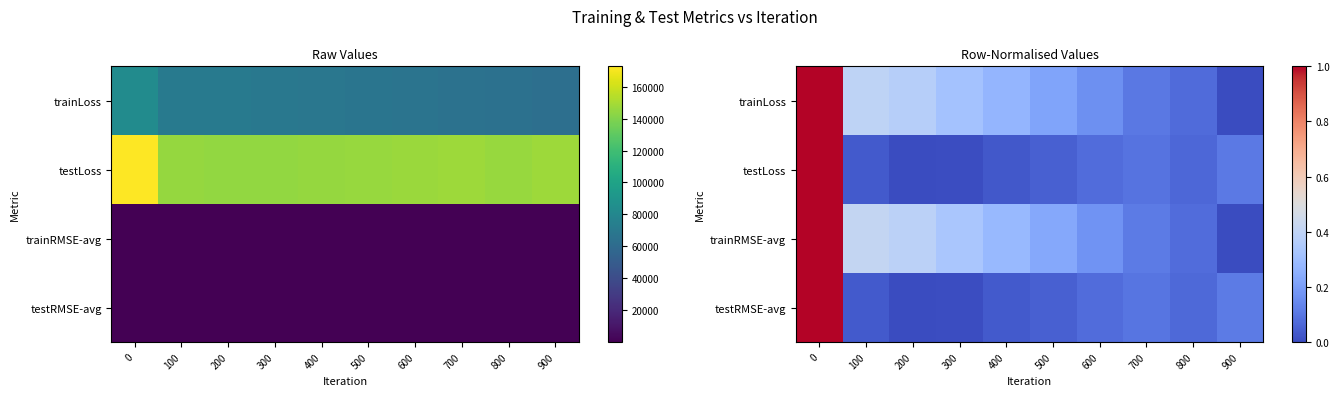

Which series has the widest spread of values?

trainLoss